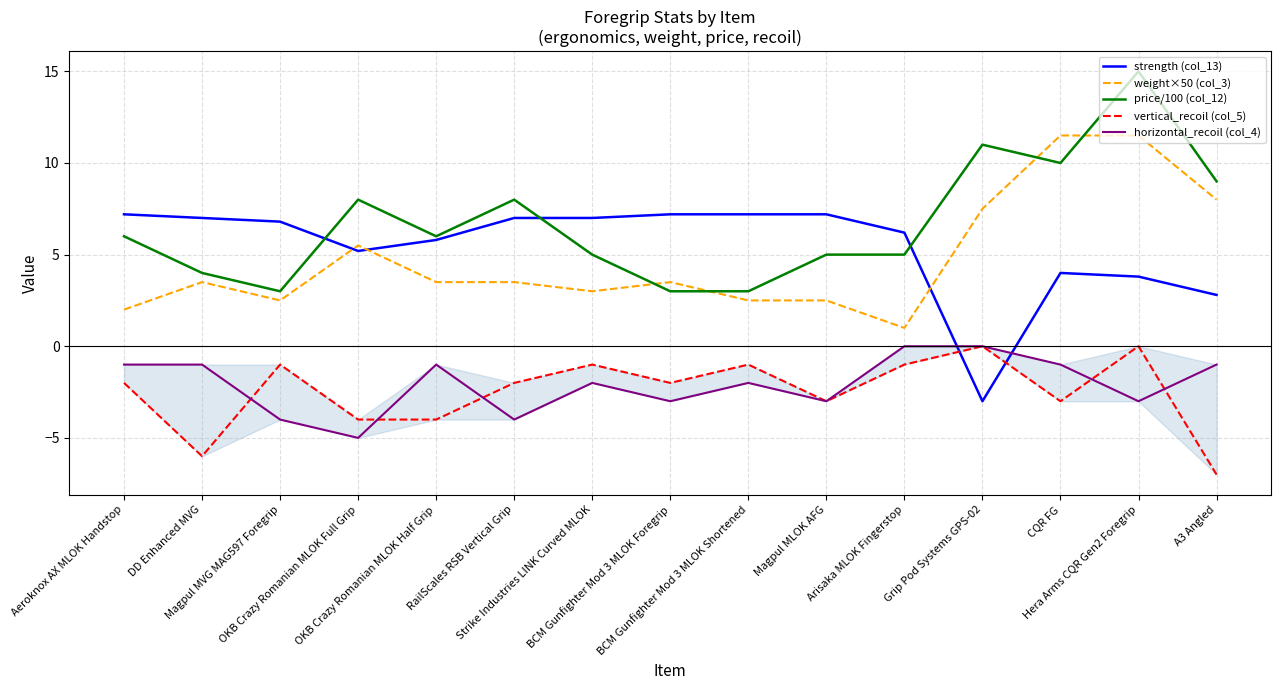

Is it true that horizontal_recoil (col_4) equals -2.0 at BCM Gunfighter Mod 3 MLOK Shortened?

True